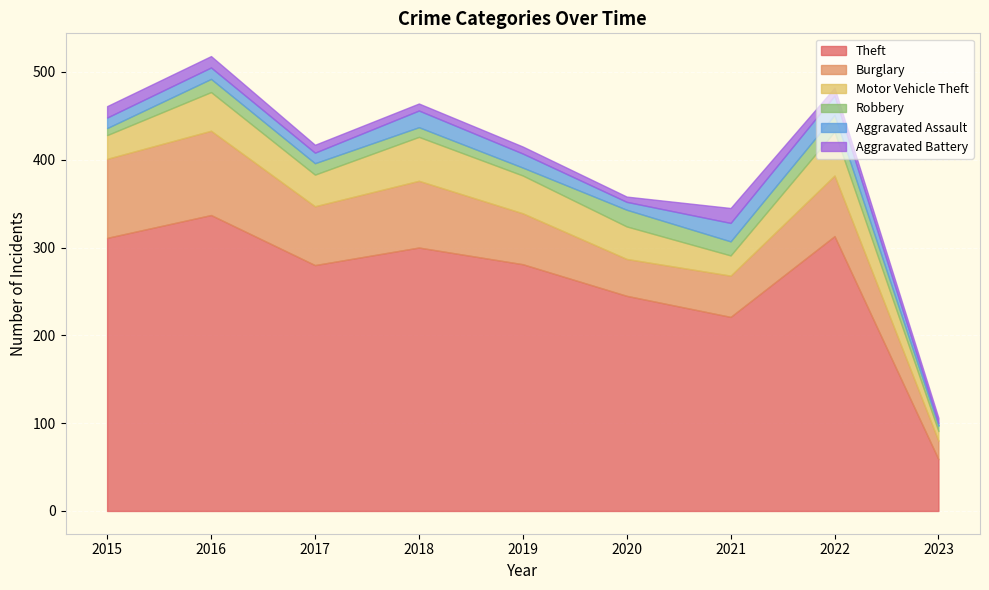

True or false: Aggravated Battery and Burglary cross at least once.

False